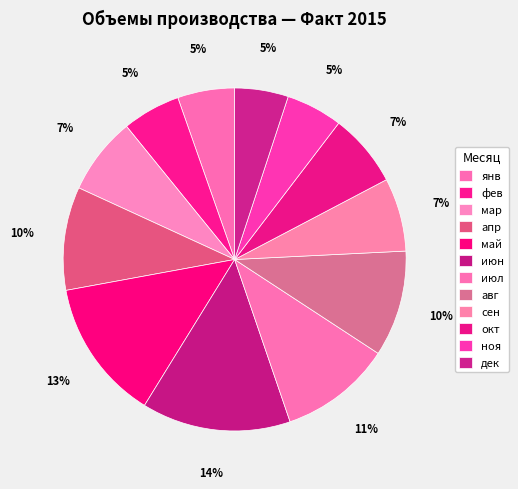

To the nearest percent, what is the combined percentage of ноя and май?

19%